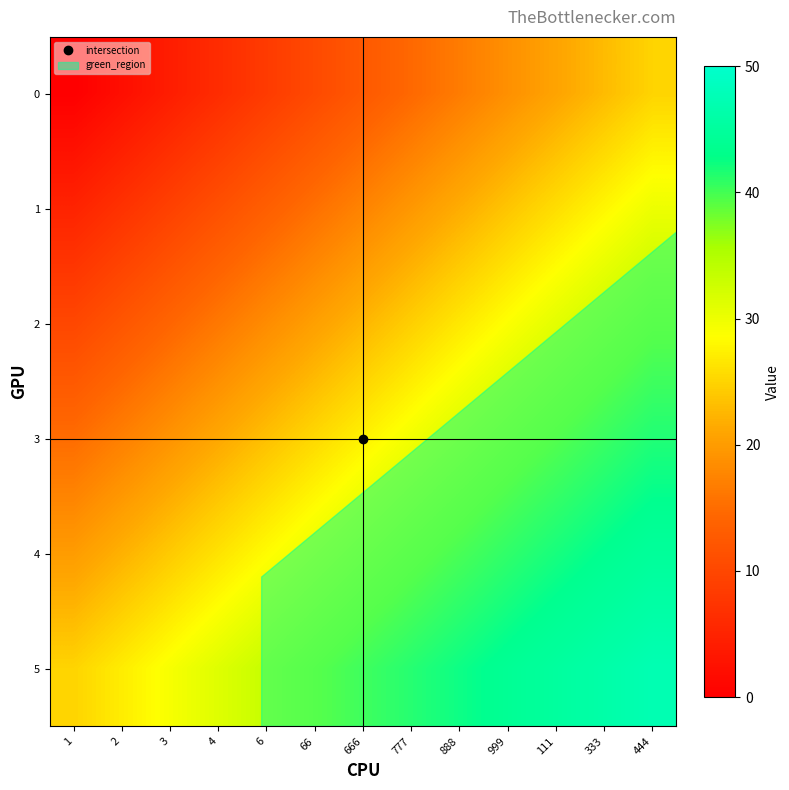

Rank the series by their average value, from lowest to highest.

0, 1, 2, 3, 4, 5